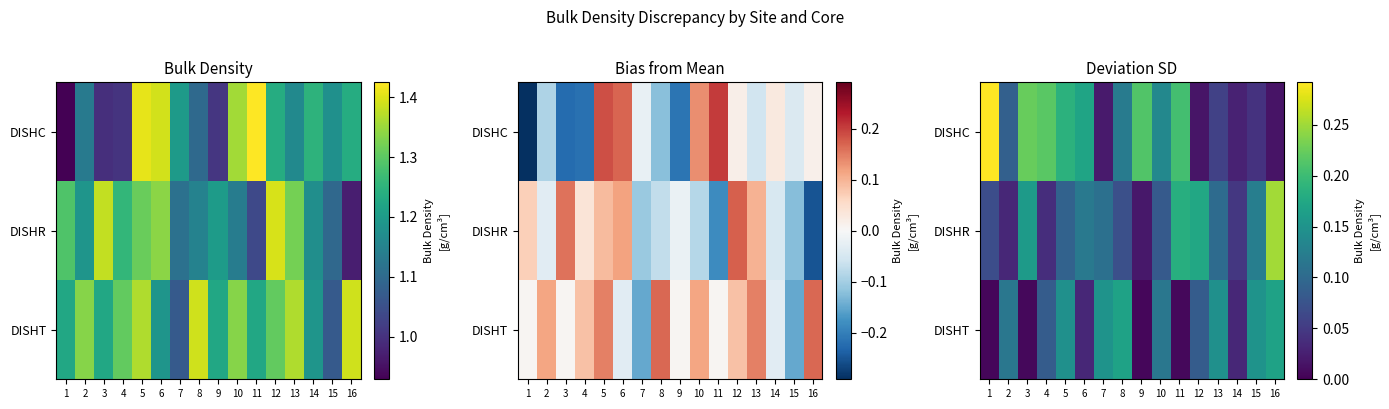

List the series in order of their overall mean, lowest first.

DISHT, DISHR, DISHC